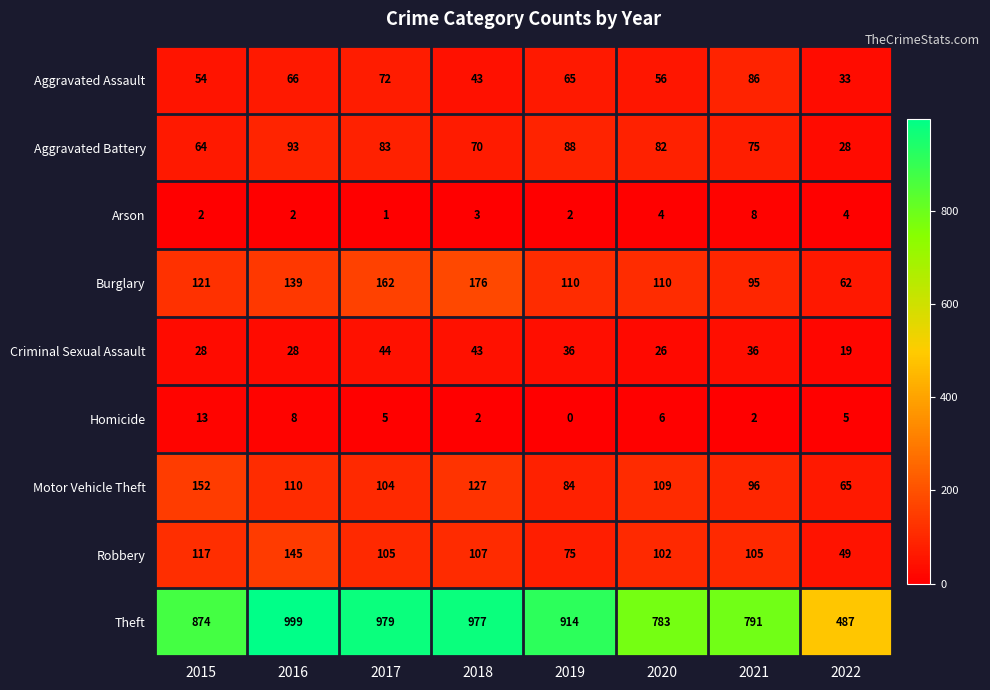

At how many categories does at least one series exceed 635?

7